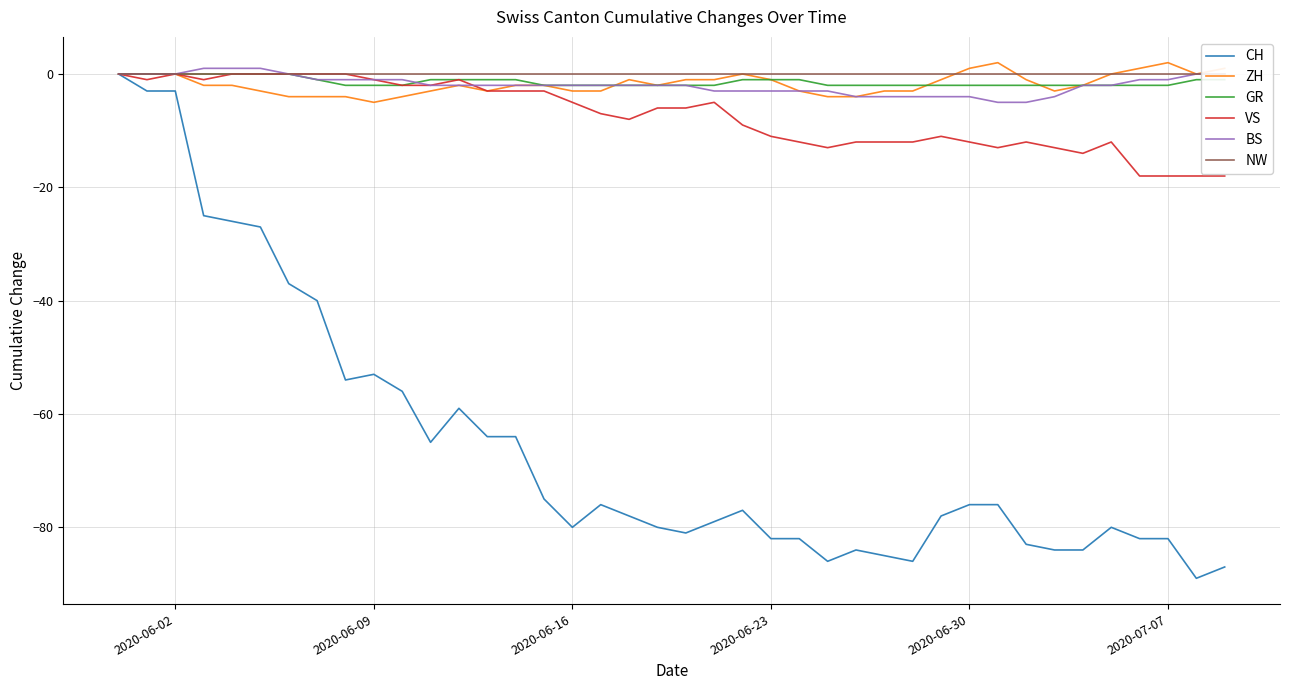

What is the minimum value for BS?

-5